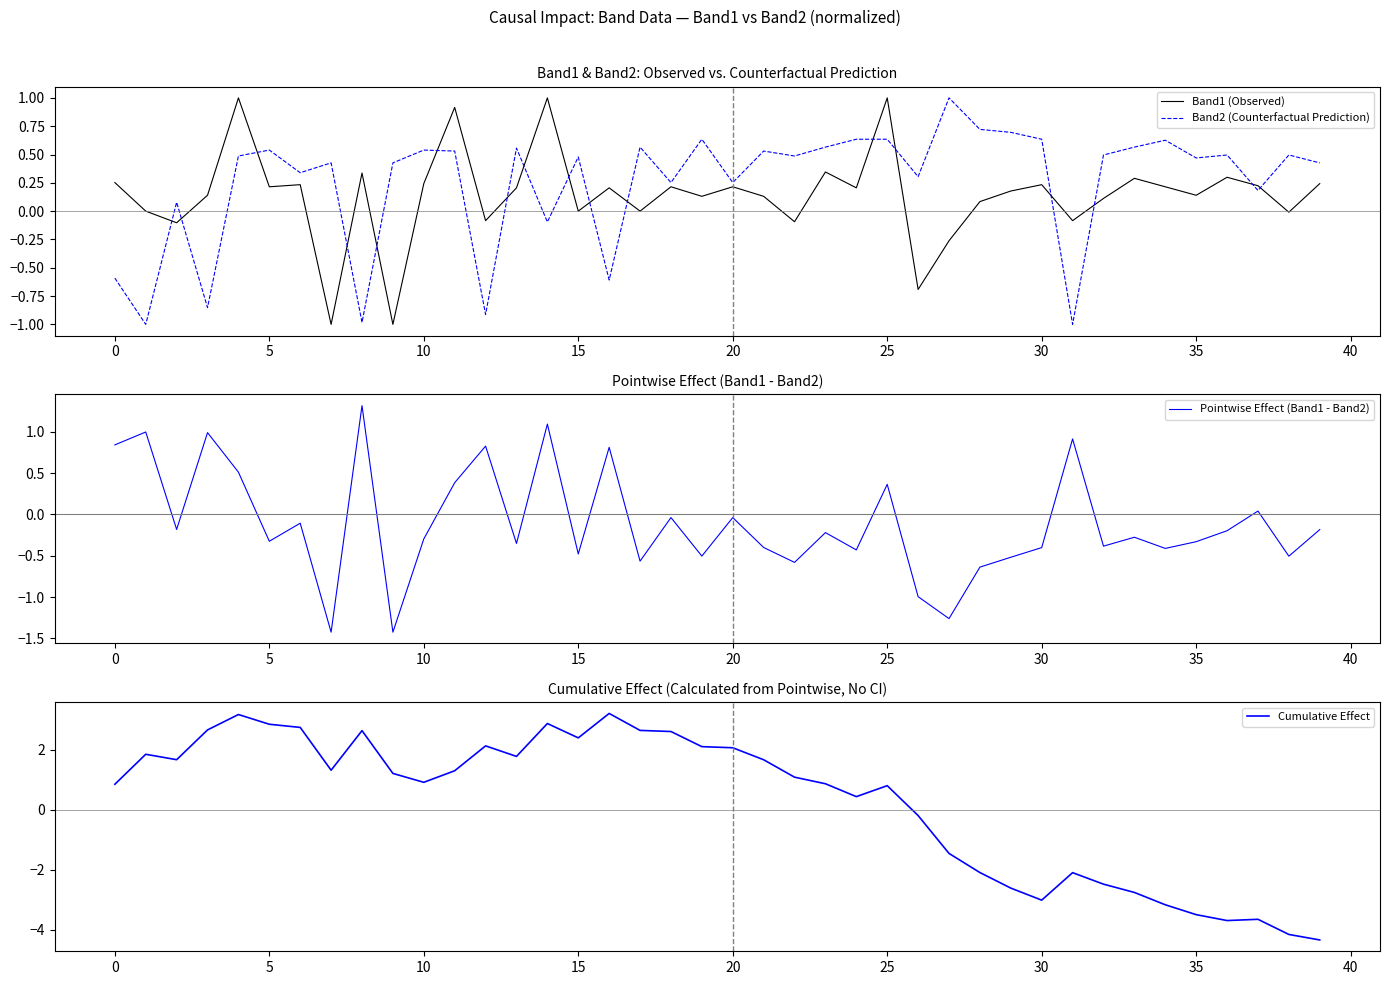

Count the number of data series in this chart.

4